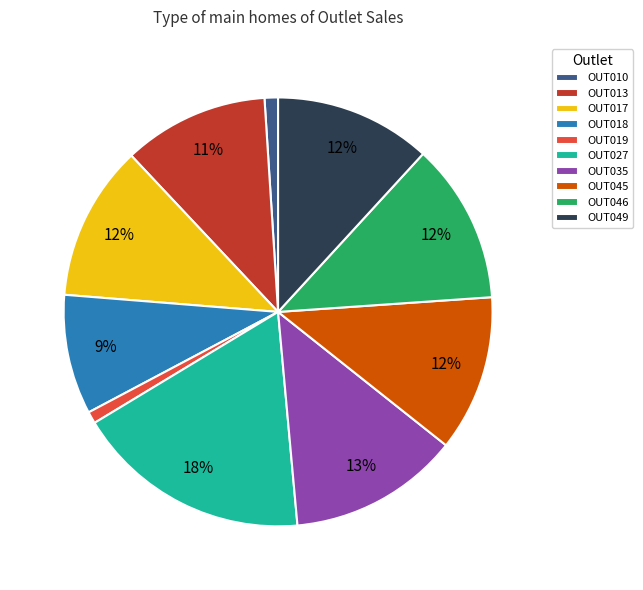

Which slice is the largest?

OUT027